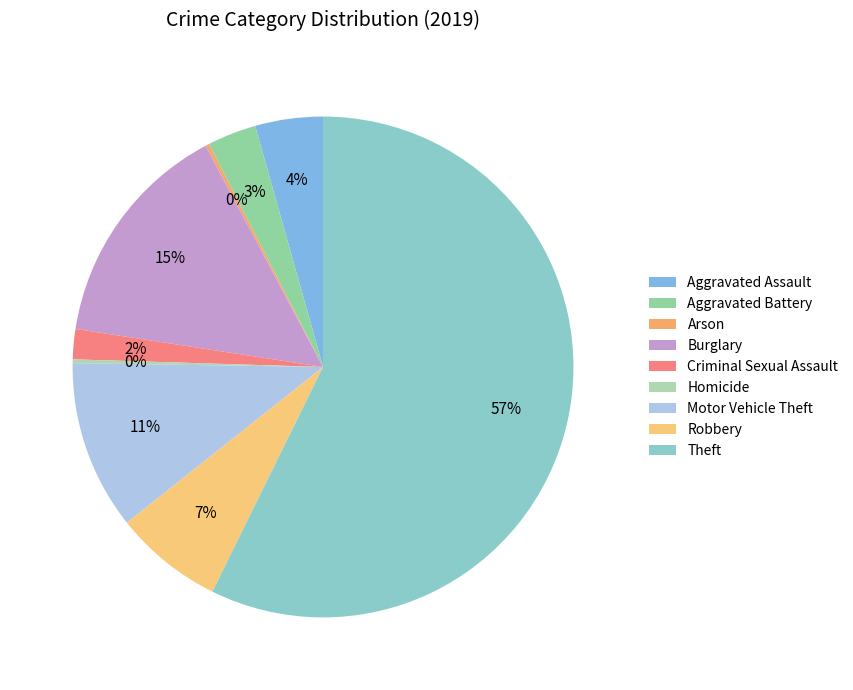

Combined, do Aggravated Assault and Arson account for over 50%?

No